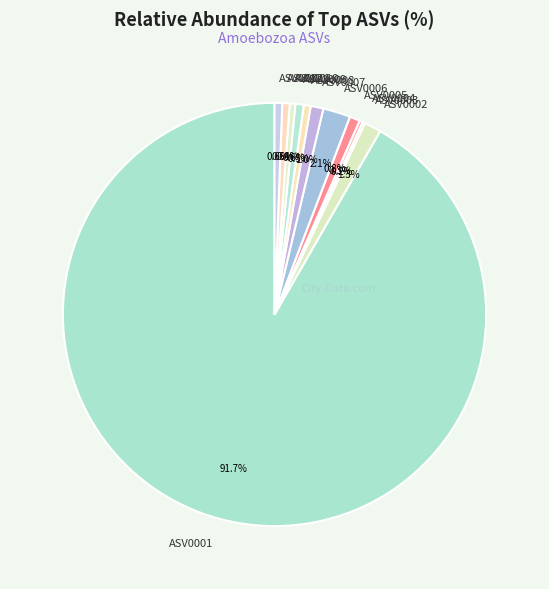

What is the largest slice in the pie chart?

ASV0001